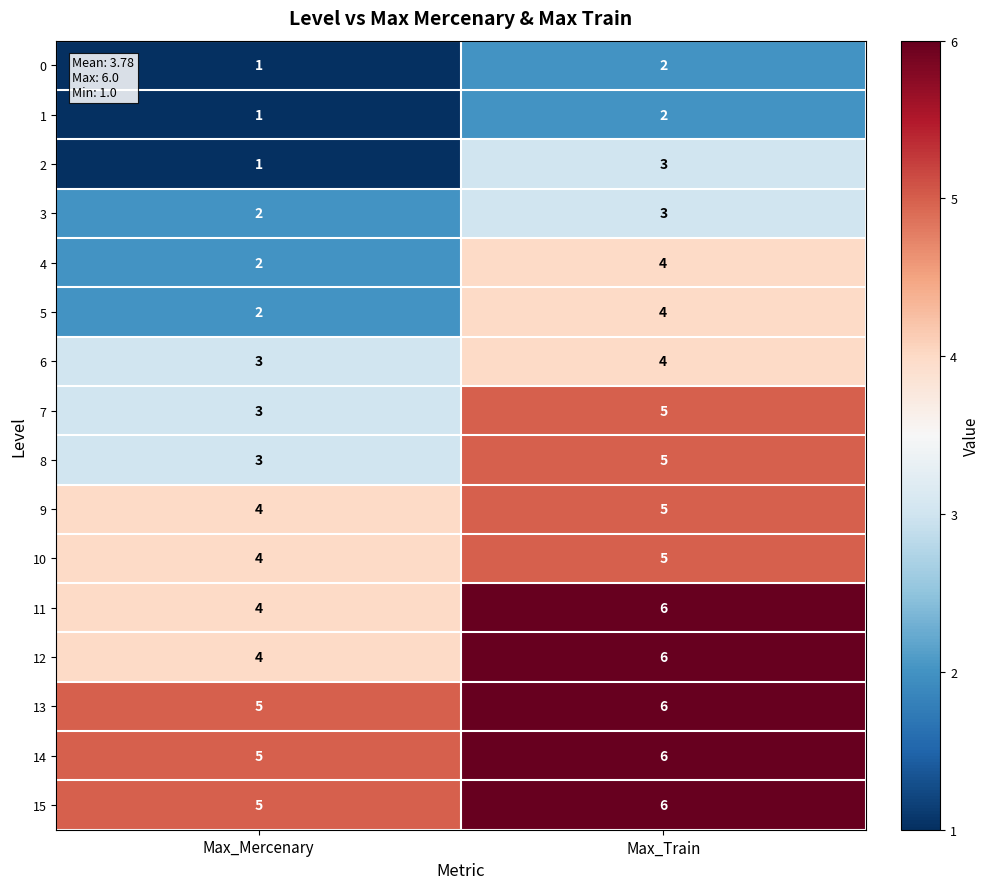

List the labels in order of 11 value, largest first.

Max_Train, Max_Mercenary